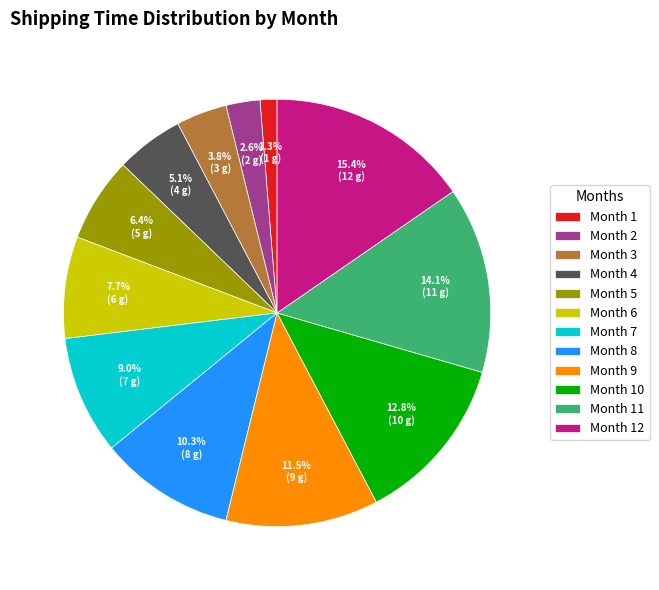

What portion of the pie excludes Month 8?

89.7%